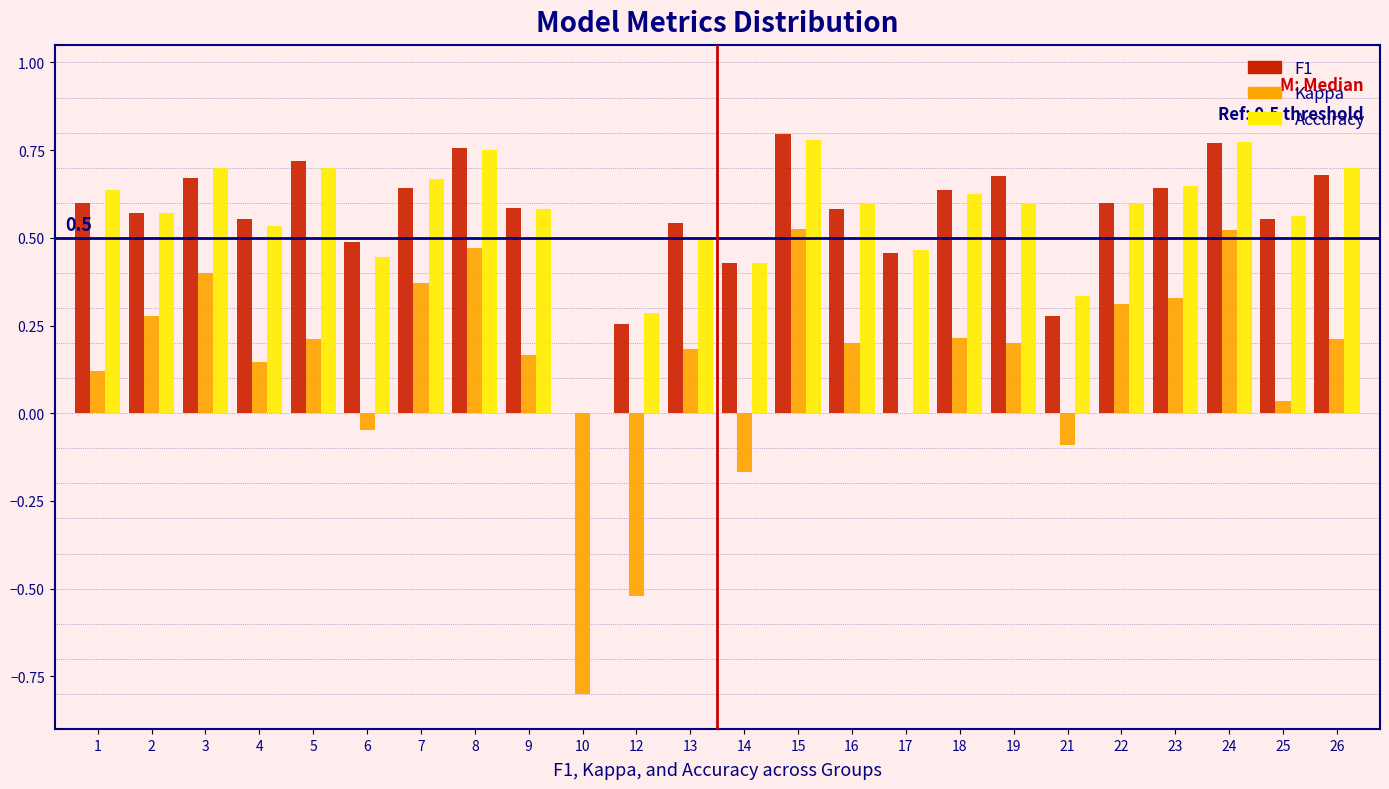

What is the sum of all Accuracy values?

13.5